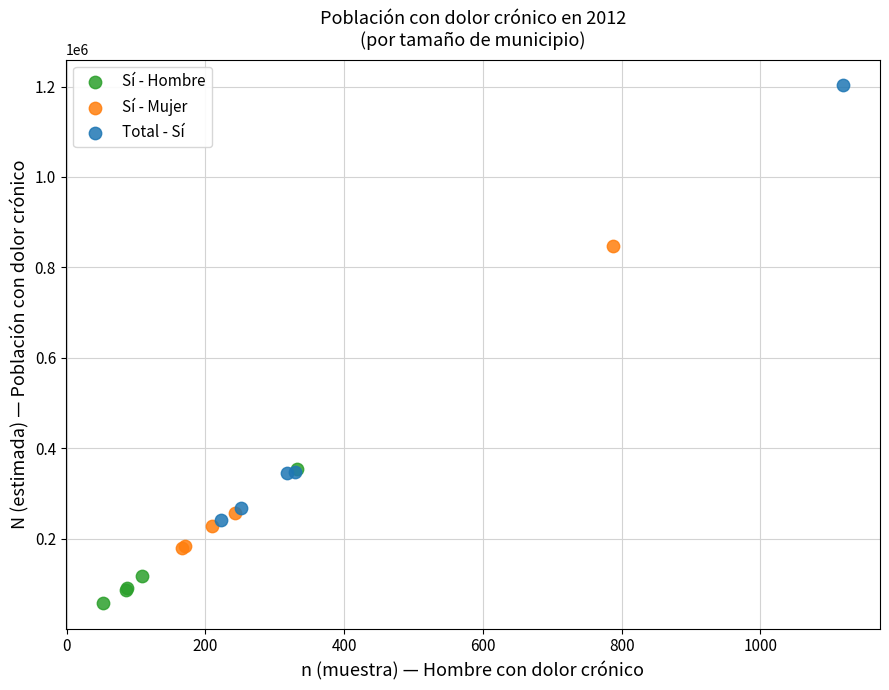

Which series has the widest spread of Y values?

Total - Sí